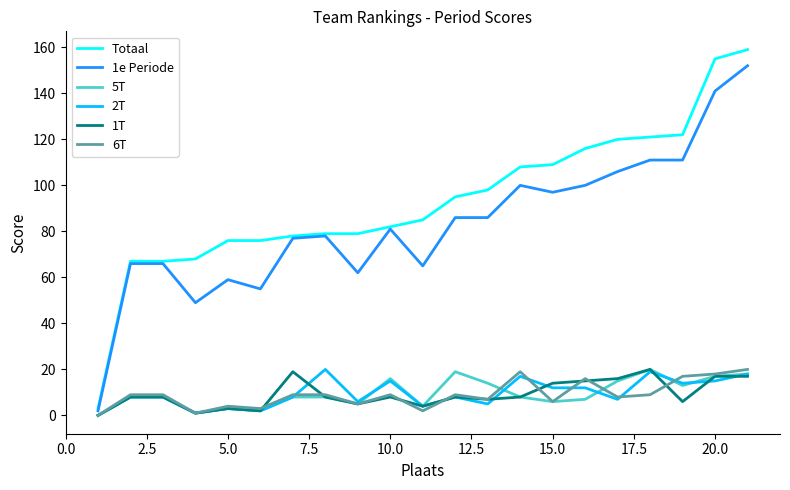

What is the difference between the second highest and minimum values in the Totaal series?

152